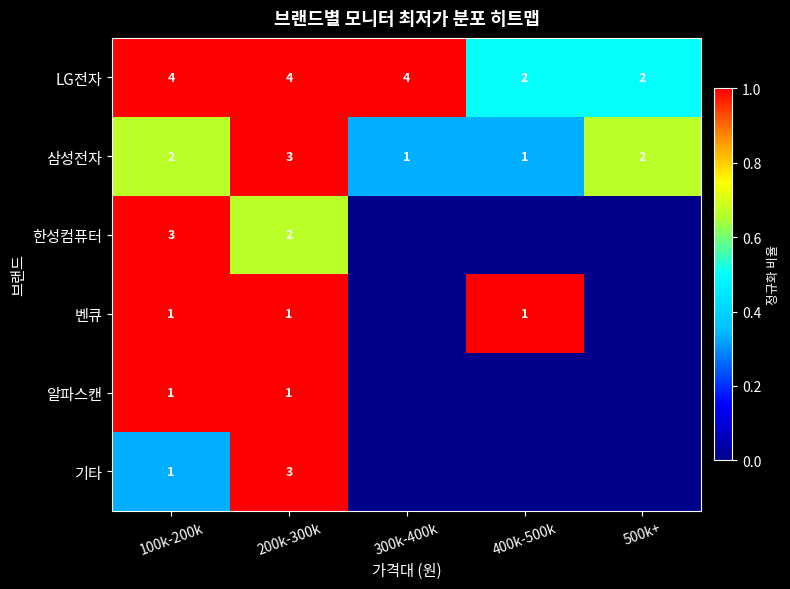

What is the sum of all 삼성전자 values?

9